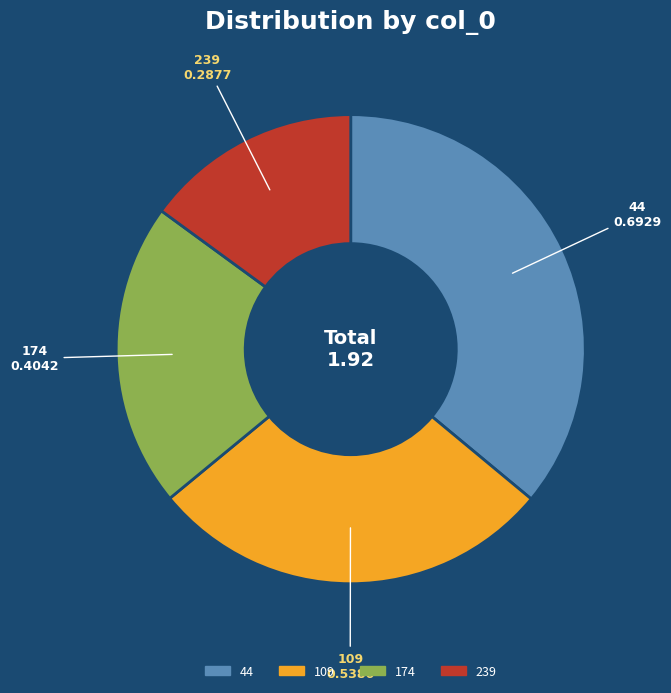

The 44 slice represents 36% of the pie. True or false?

True